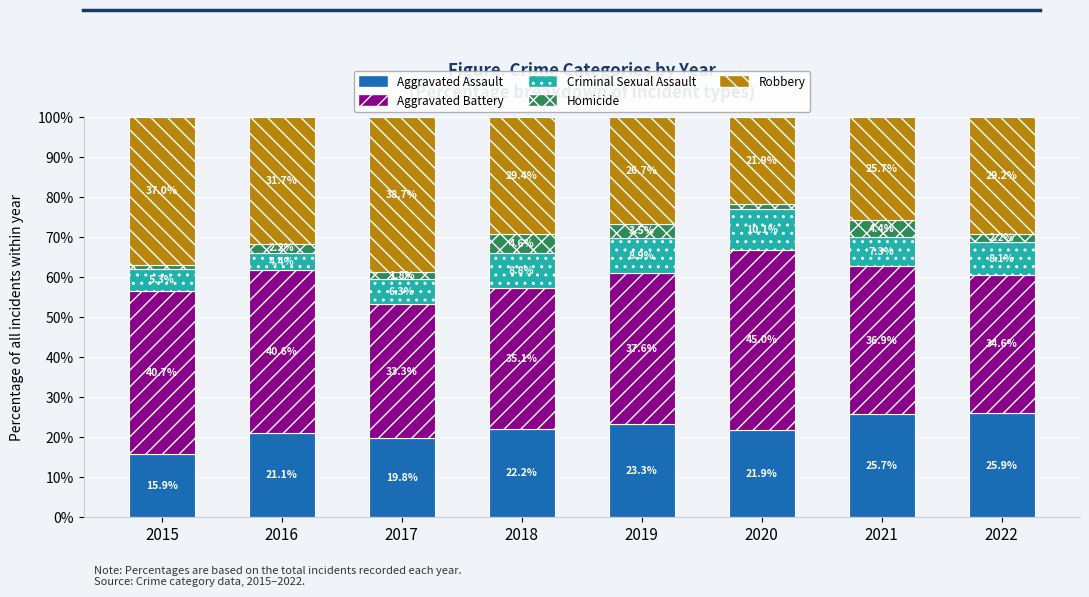

Is it true that Aggravated Assault equals 25.9 at 2022?

True